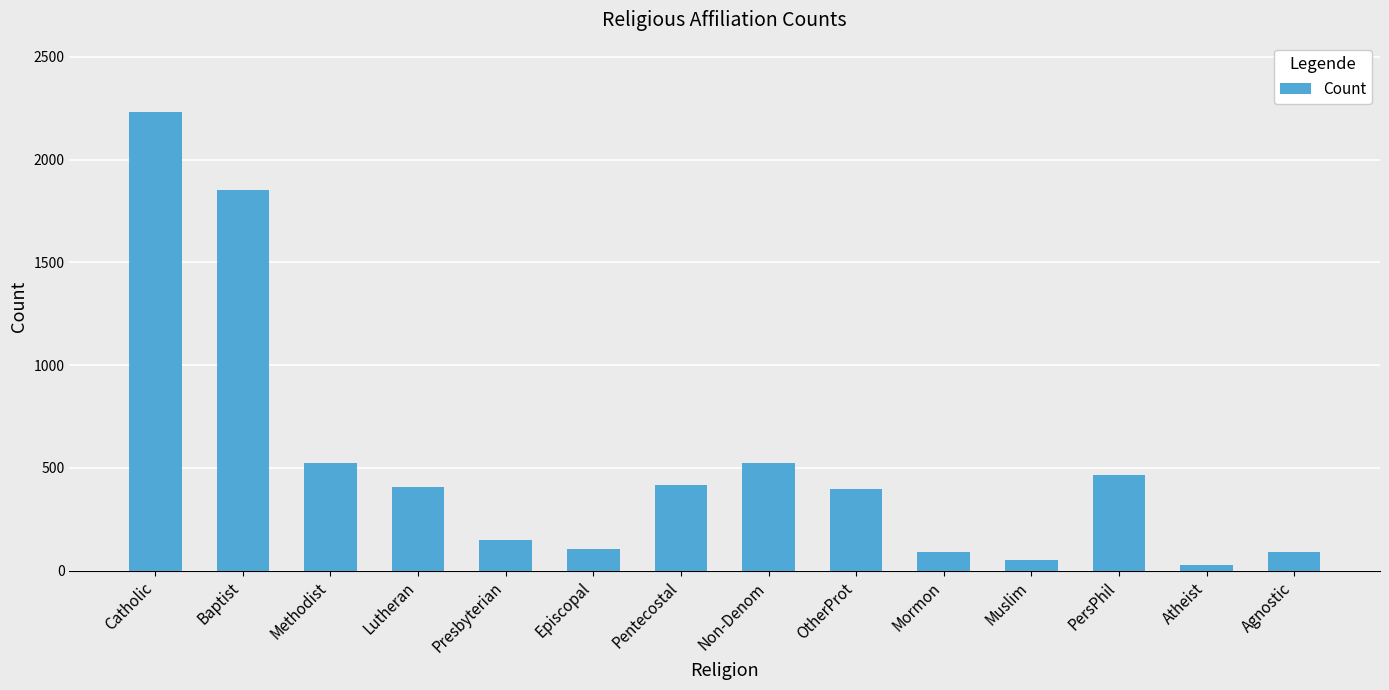

What position from the left is Lutheran?

4